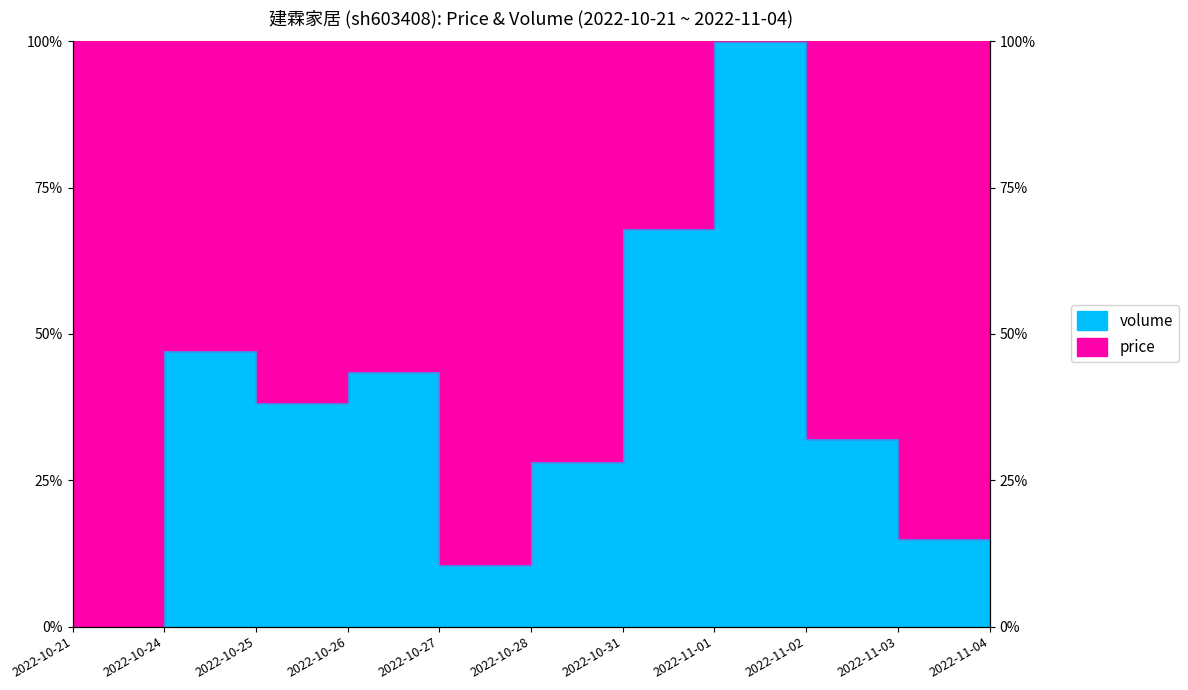

Rank the categories by value from lowest to highest.

2022-10-21, 2022-10-27, 2022-11-03, 2022-10-28, 2022-11-02, 2022-10-25, 2022-10-26, 2022-11-04, 2022-10-24, 2022-10-31, 2022-11-01